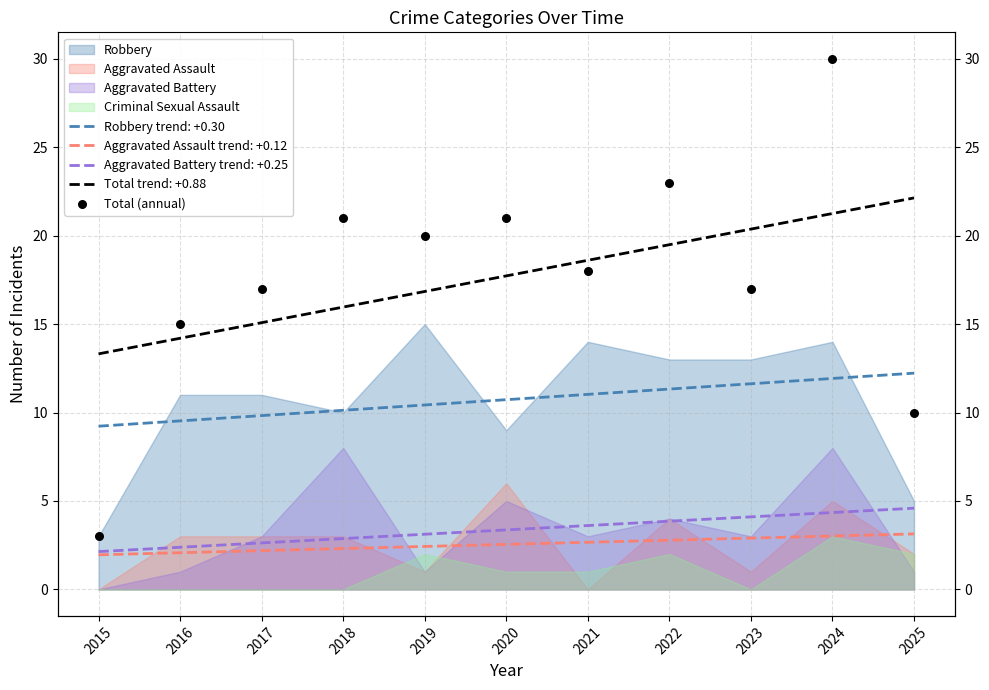

Approximately how many times larger is the value at 2019 compared to 2023?

1.2